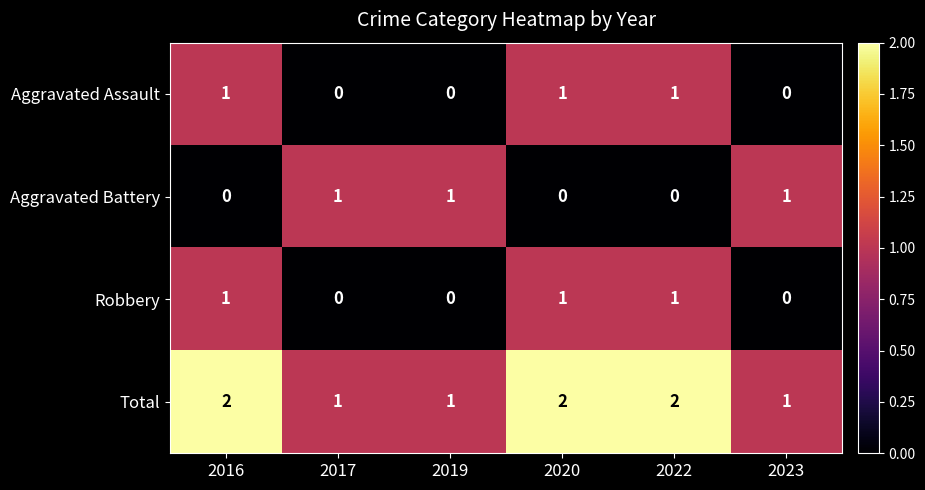

How many categories are shown in the chart?

6